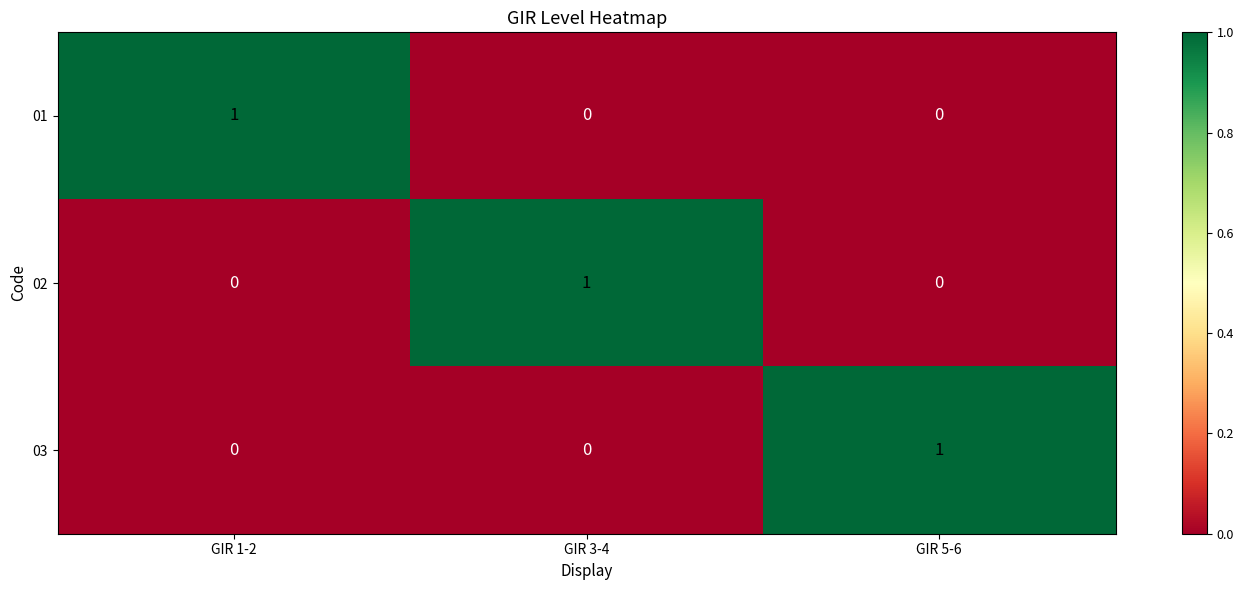

How many series are shown in this chart?

3